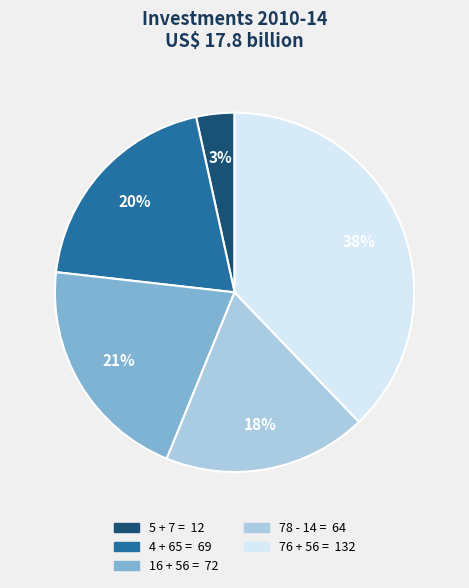

Is the sum of 5 + 7 = and 78 - 14 = greater than half?

No